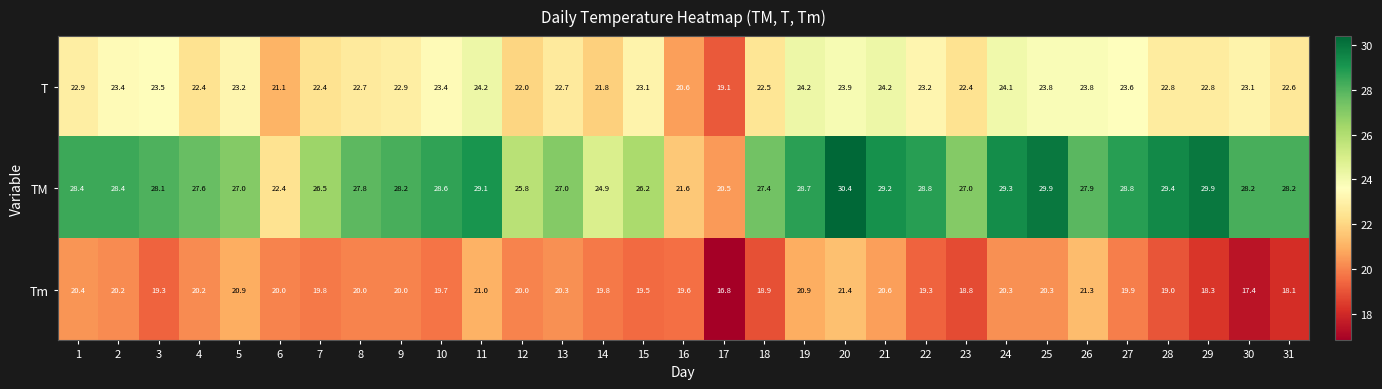

Is it true that TM equals 42.7 at 12?

False